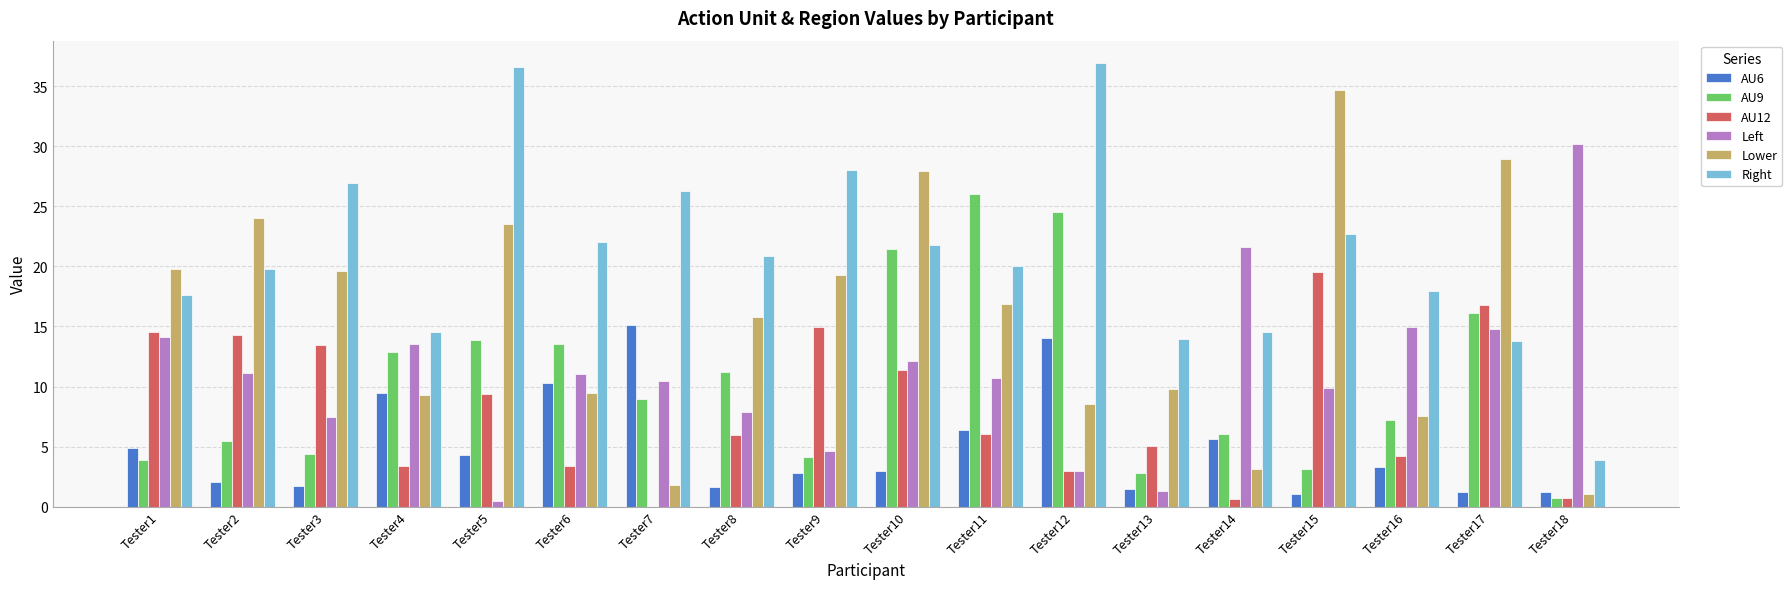

The value of AU9 at Tester16 is 7.2. True or false?

True